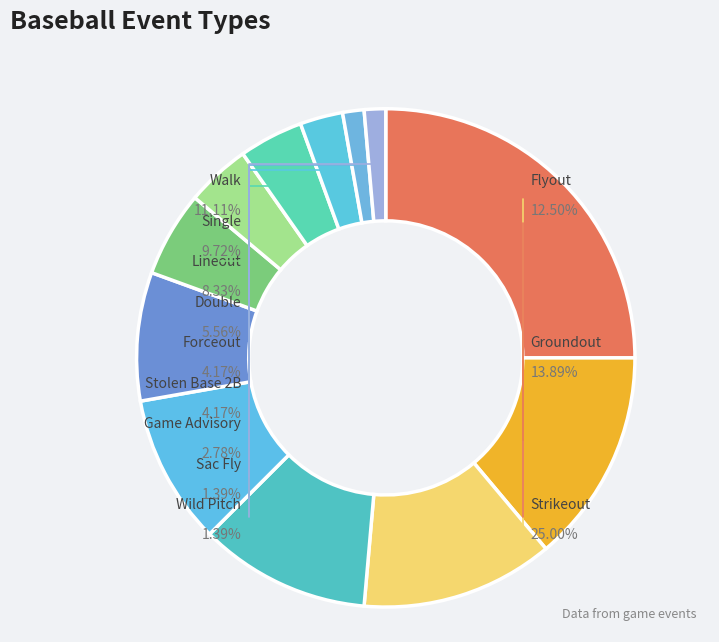

Is there any slice that represents more than half of the pie?

No